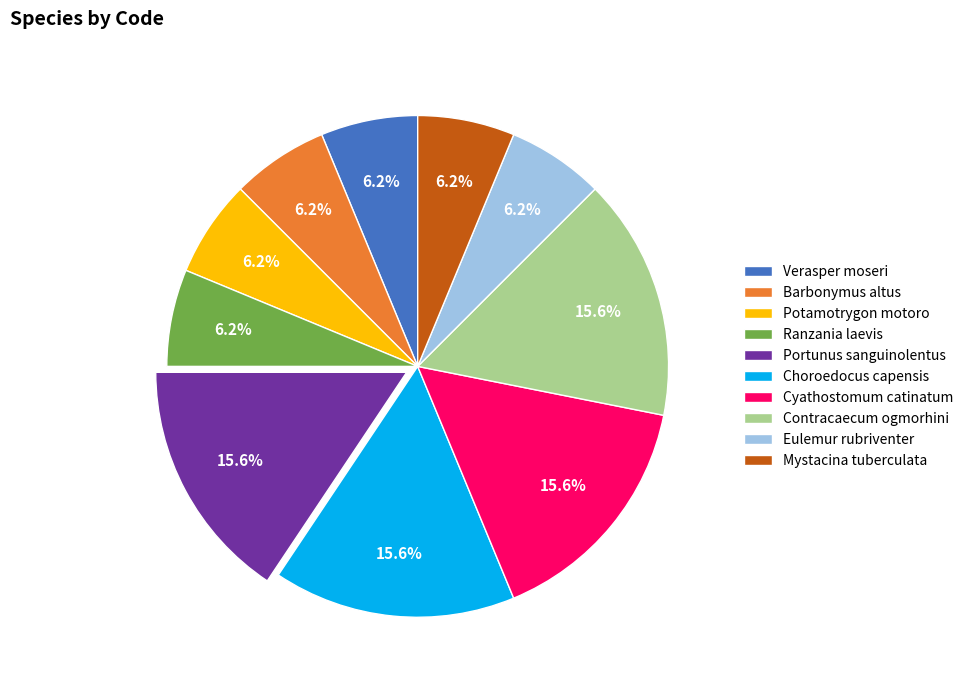

What is the ratio of the value at Verasper moseri to the value at Contracaecum ogmorhini?

0.4